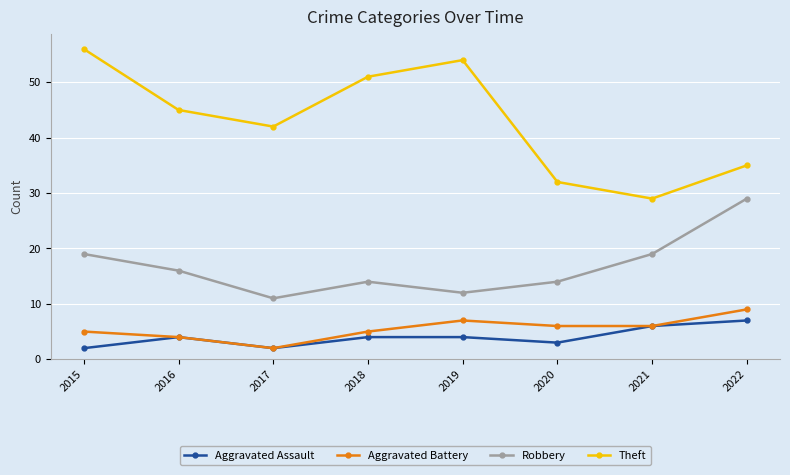

What value does the Robbery series have at 2015, to the nearest 10?

20